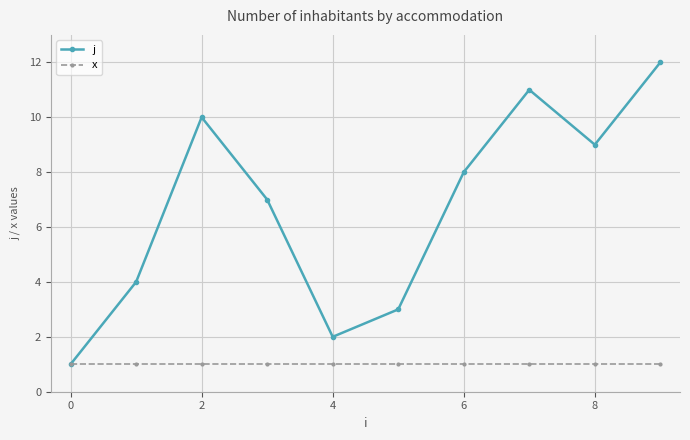

What is the value of the j point at the 4th from the left?

7